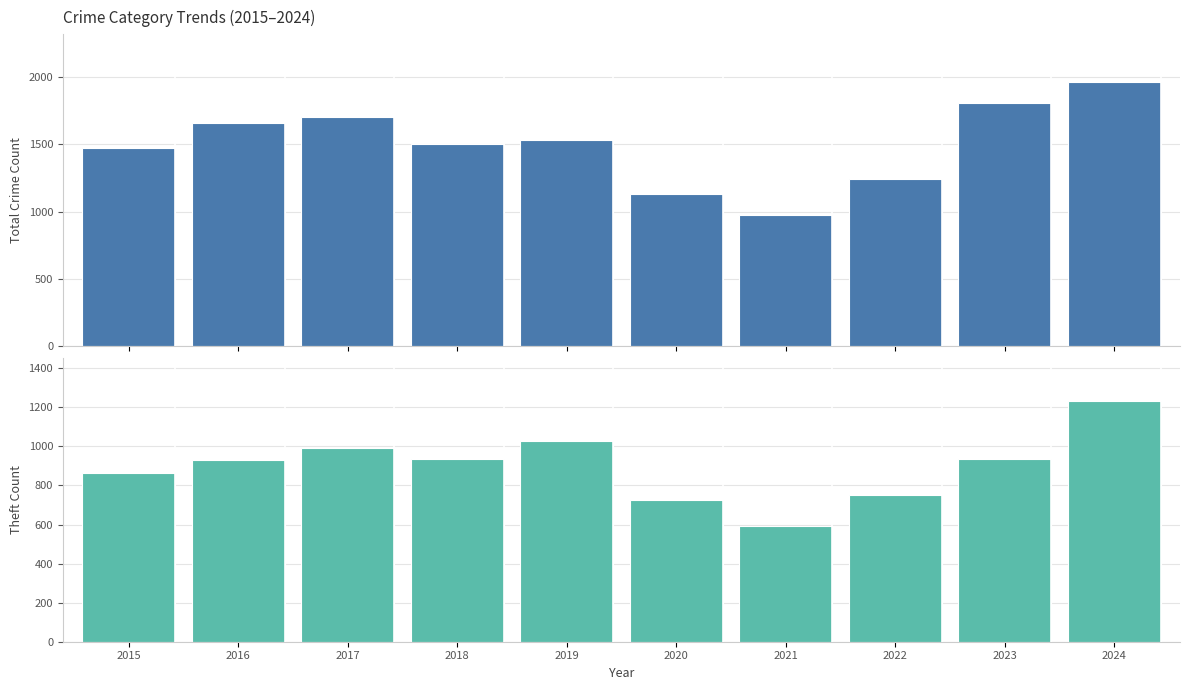

The value of Total Crime Count at 2023 is 512. True or false?

False